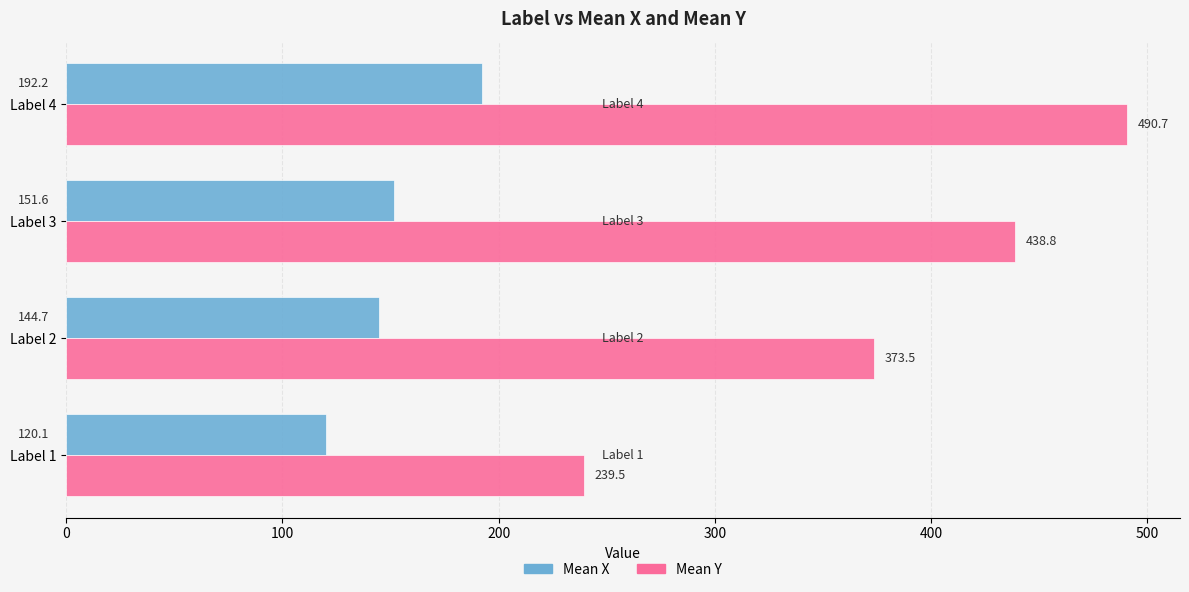

List the labels in order of Mean X value, largest first.

Label 4, Label 3, Label 2, Label 1